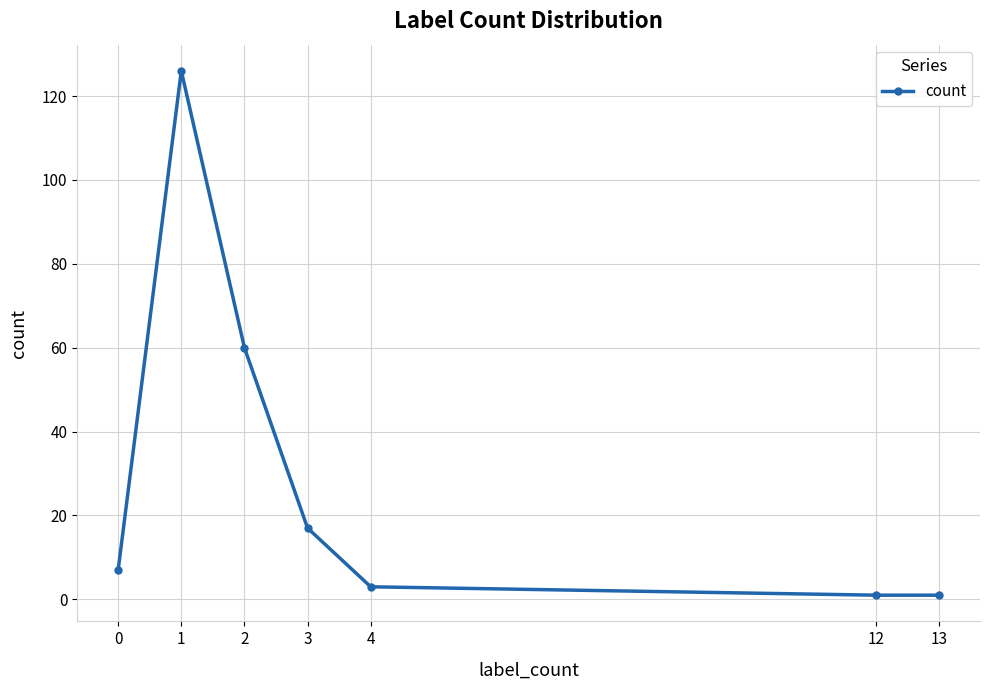

How many lines are shown in the chart?

1